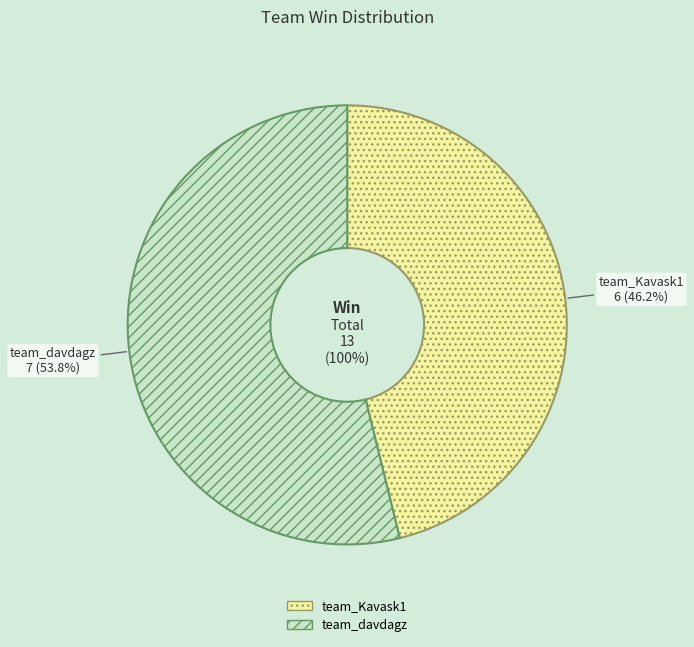

To the nearest percent, what percentage of the pie is team_davdagz?

54%